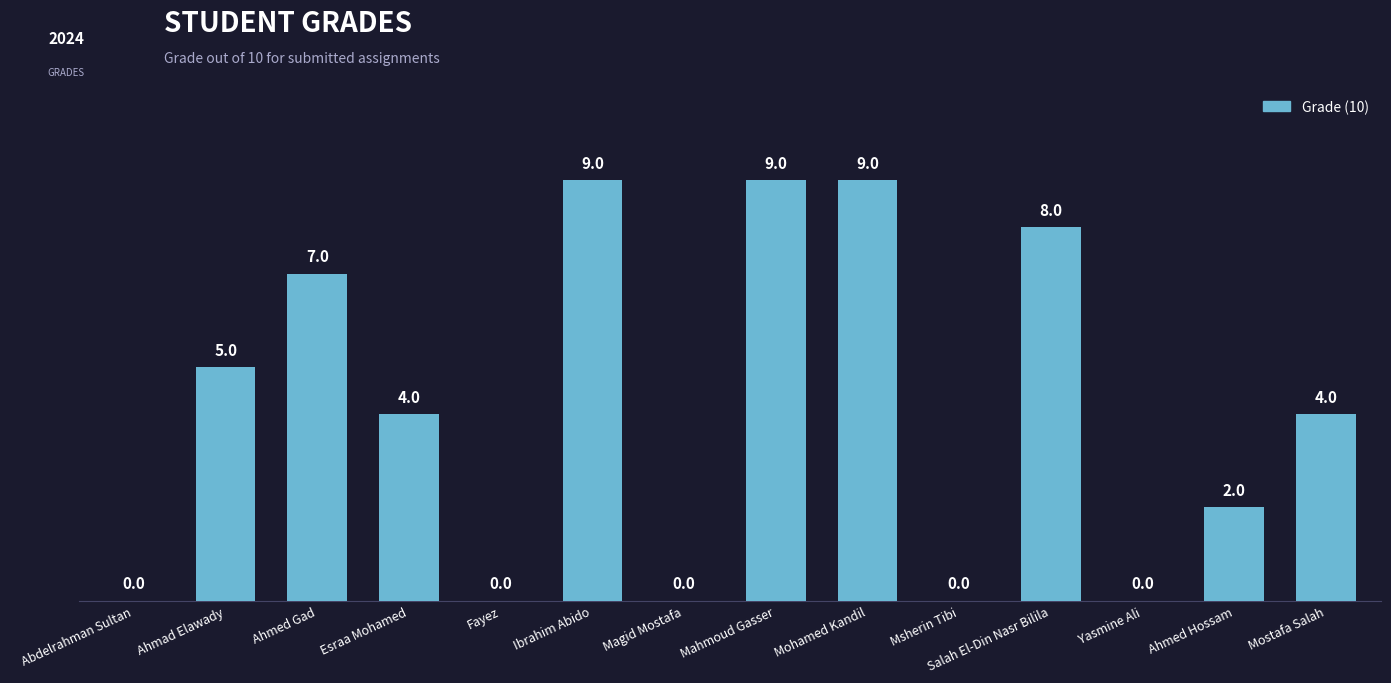

Are the bars horizontal?

No